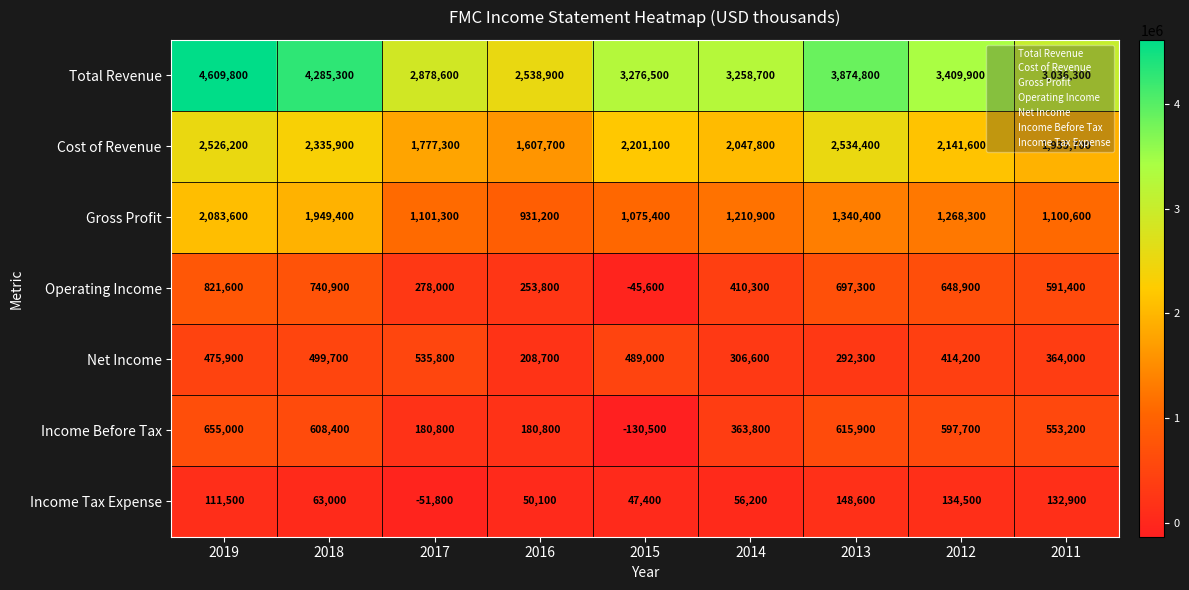

What is the sum of all Operating Income values?

4396600